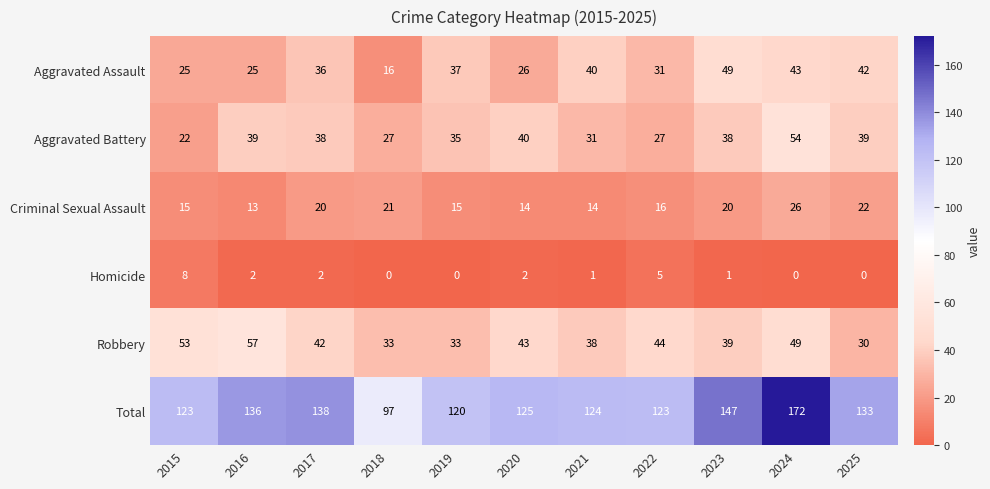

How many data points does each series have?

11